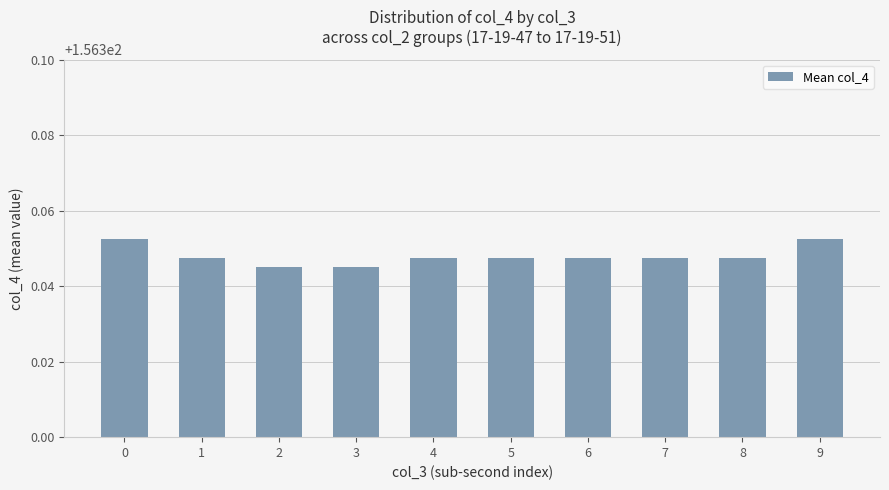

True or false: the data shows 59.7 at 3.

False